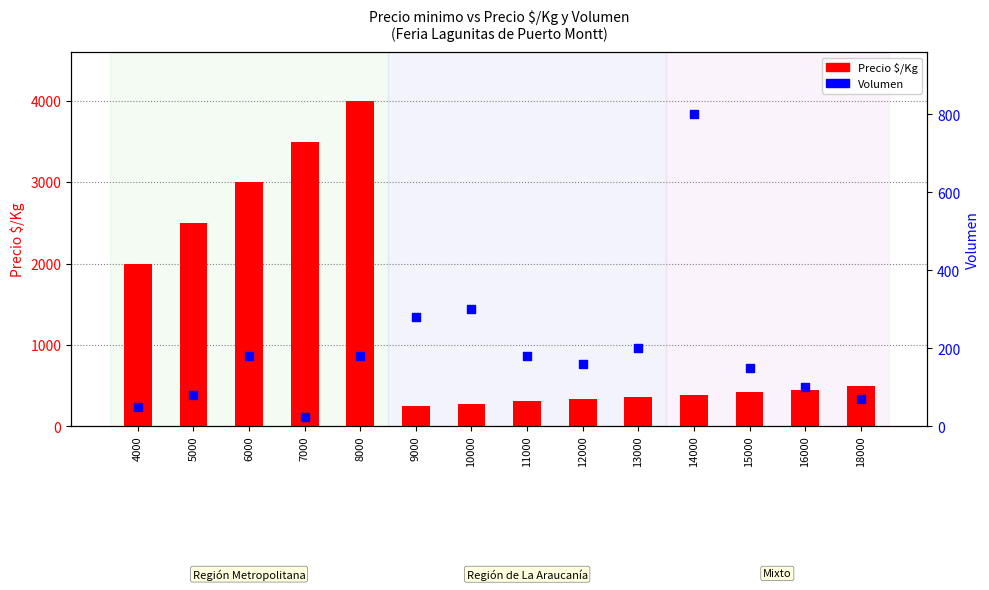

What are all the series names shown in the legend?

Precio $/Kg, Volumen